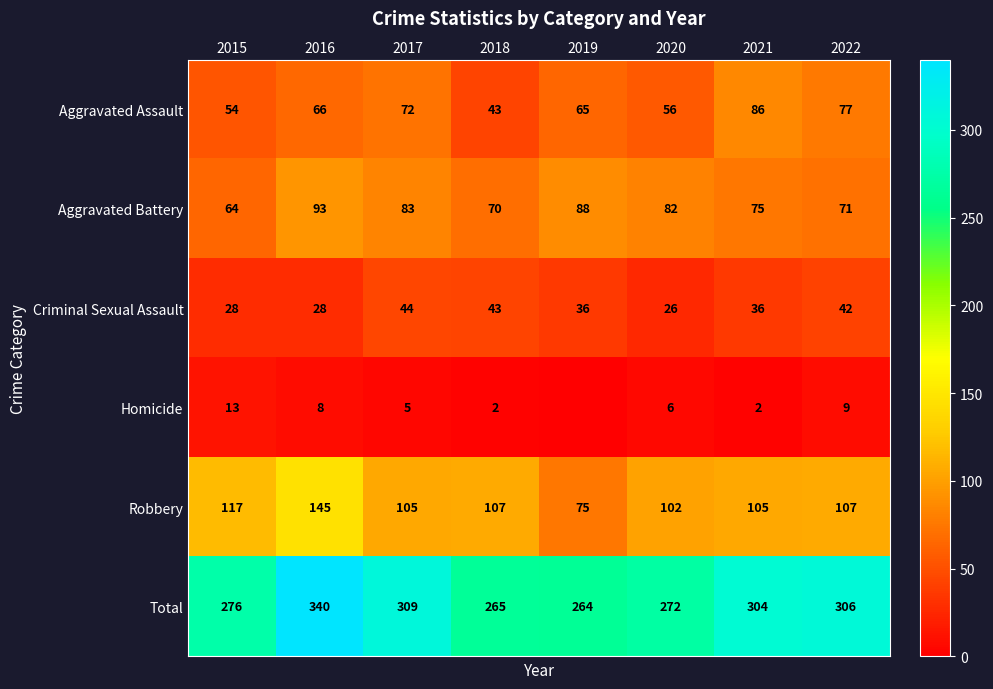

The value of Total at 2018 is 265. True or false?

True